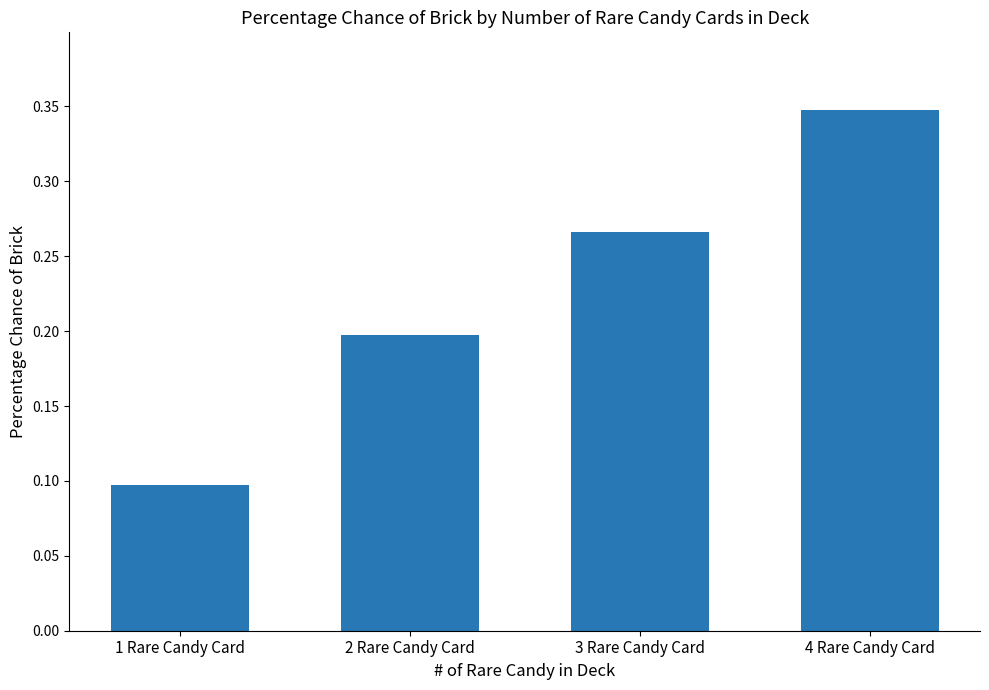

What is the average value?

0.2